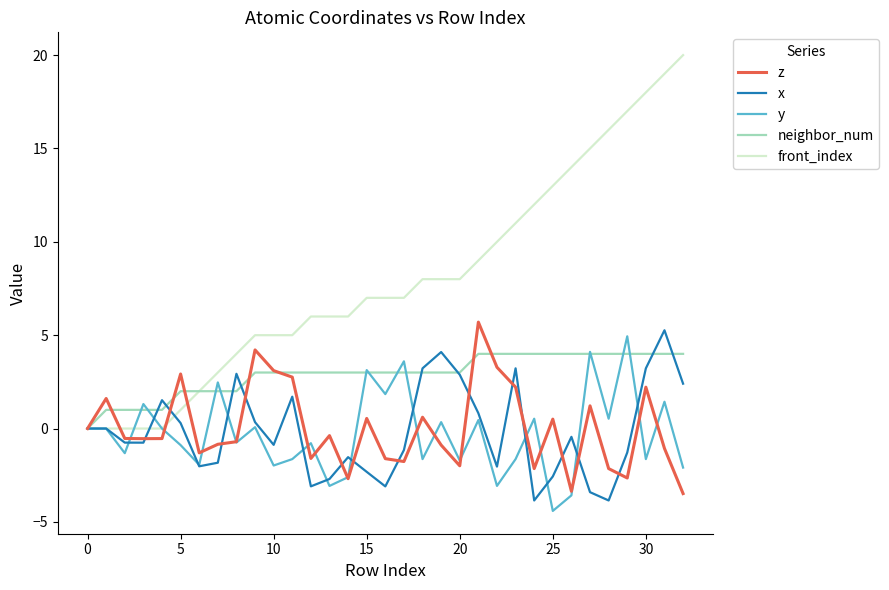

What is the lowest value of the y series?

-4.4